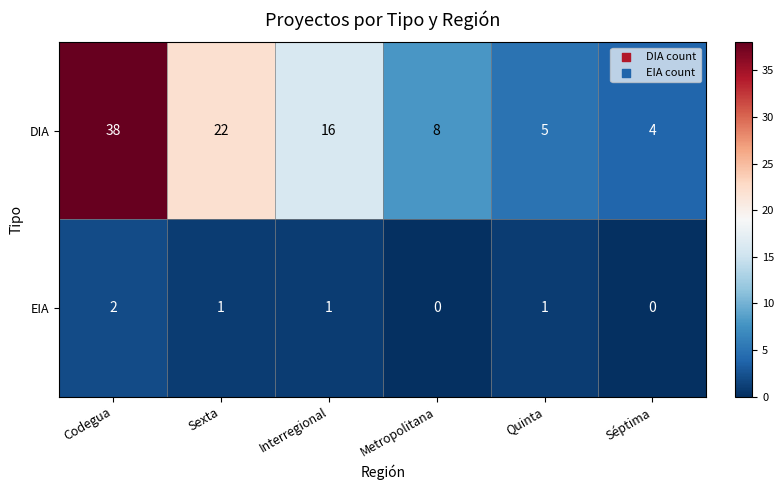

How many series are shown in this chart?

2